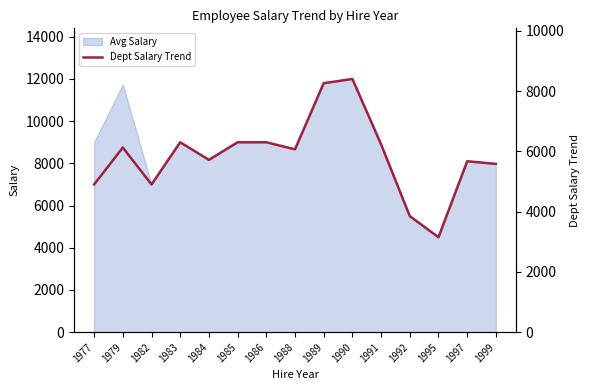

Between 1997 and 1983, which is larger?

1983